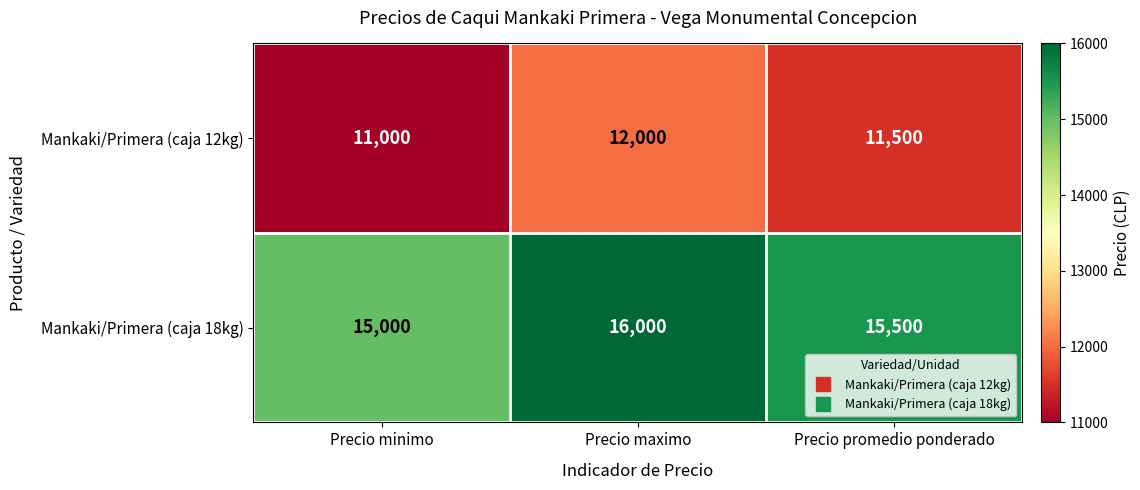

Count the number of categories in the chart.

3